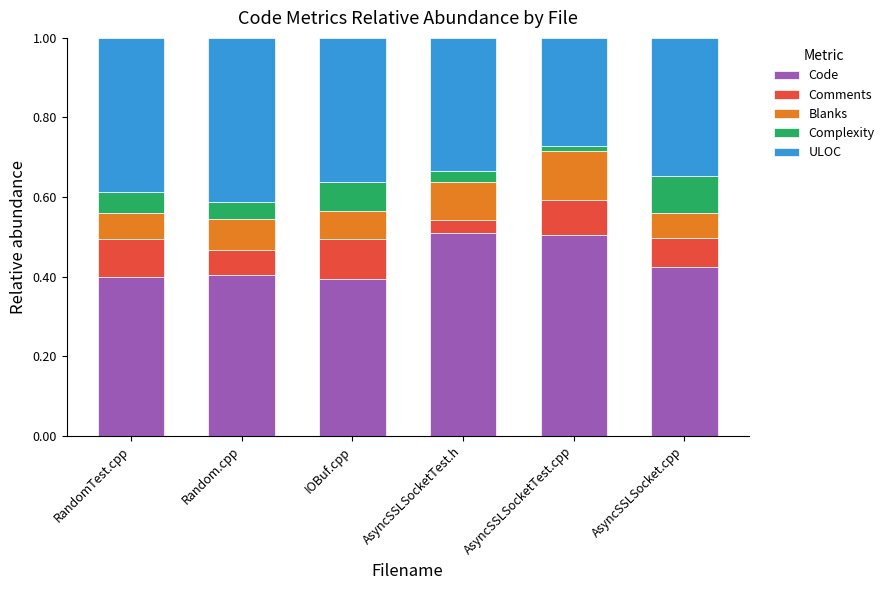

True or false: Code has a value of 0.7 at RandomTest.cpp.

False